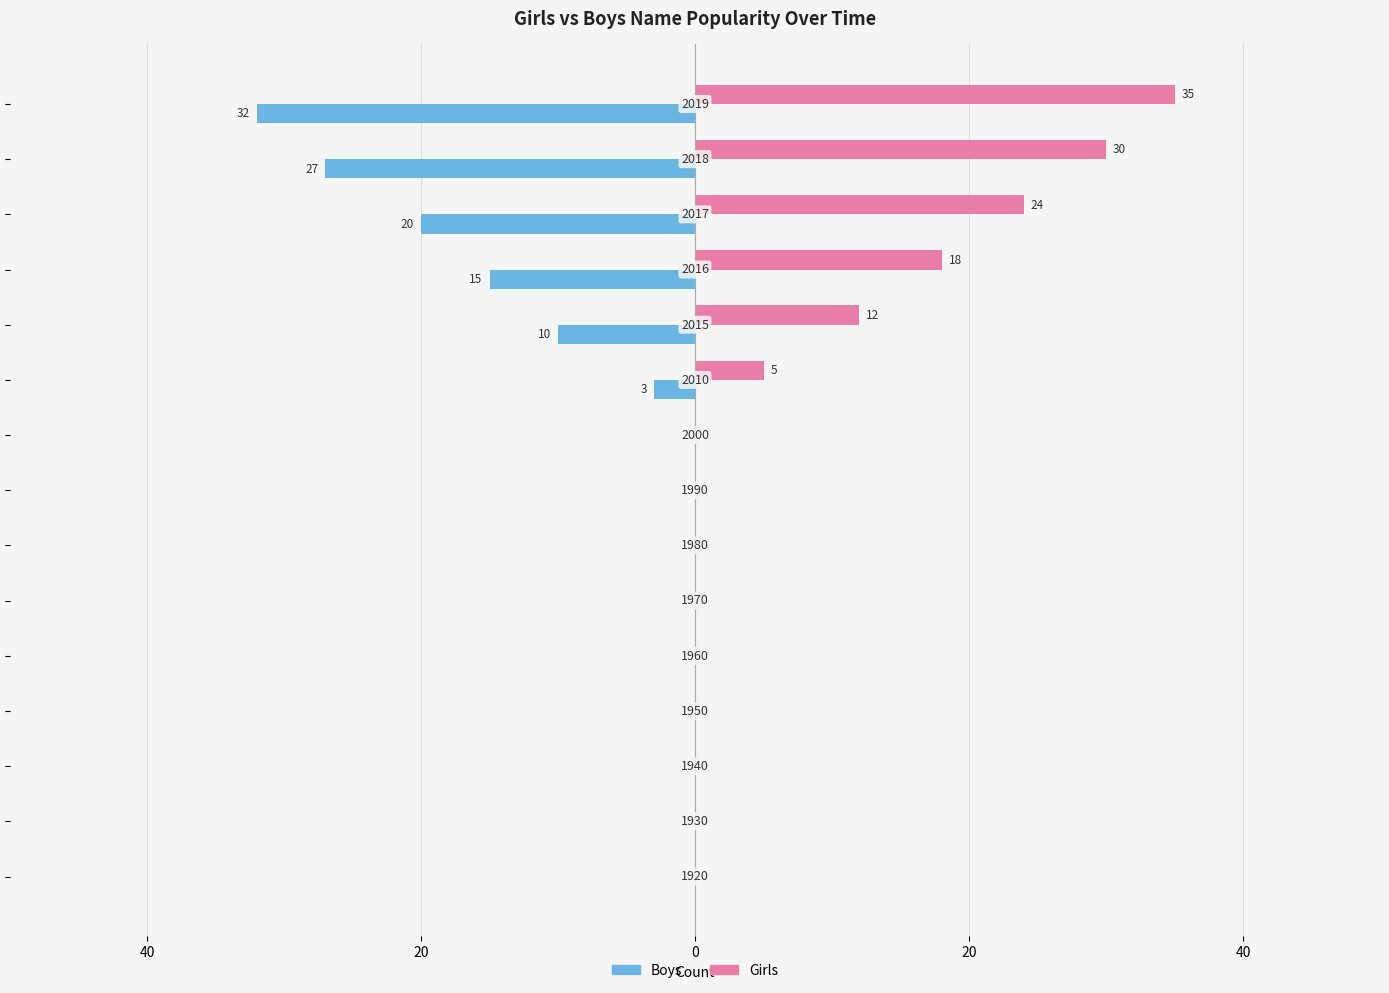

What are all the series names shown in the legend?

Boys, Girls